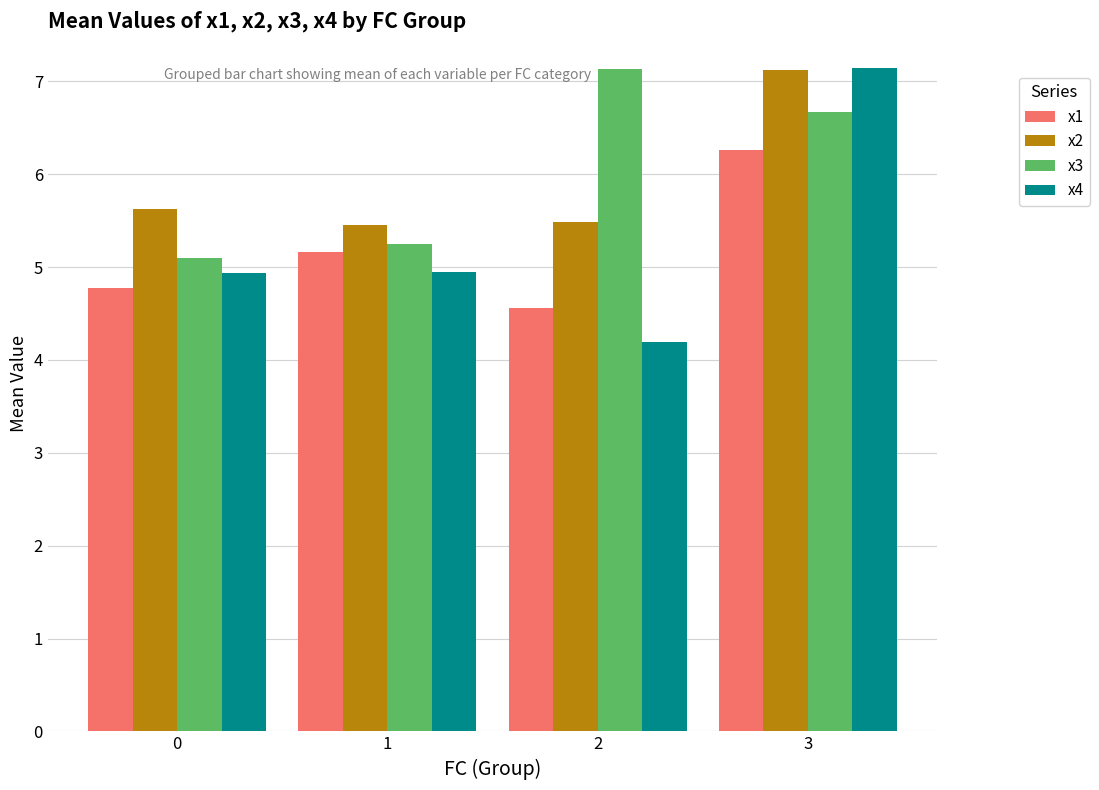

What is the difference between the highest and lowest values at 1?

0.5